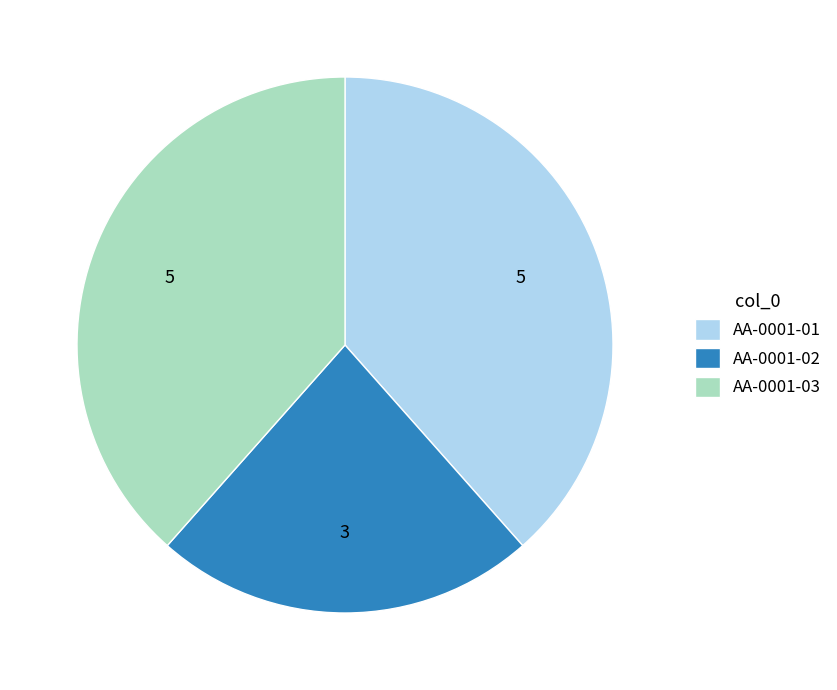

Is it true that AA-0001-02 is 23% of the pie?

True